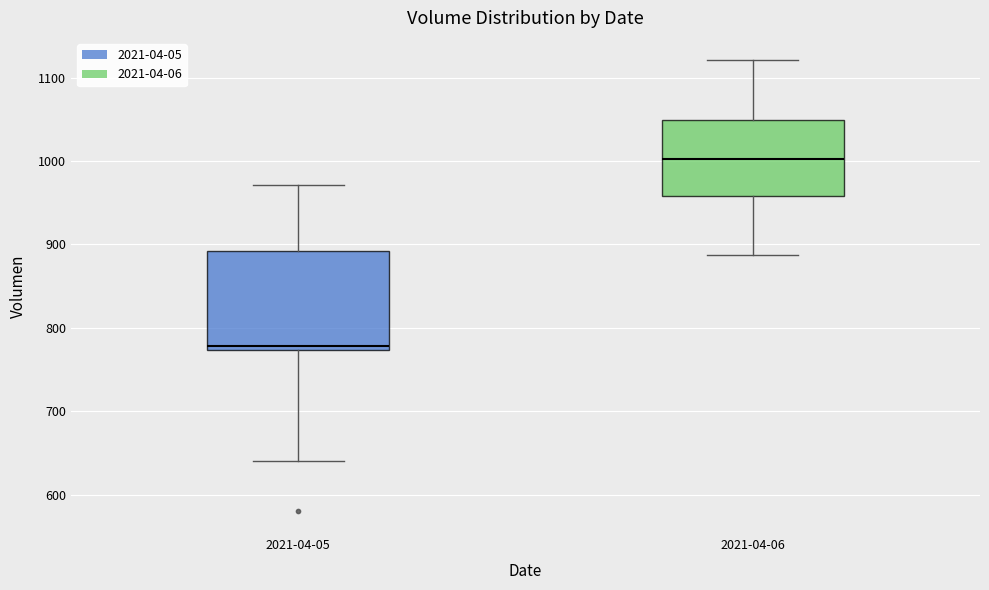

Reading left to right, transcribe this box plot: for each box, give where its median line is, the range the box spans, and where its two whiskers end, as read against the y-axis. The values are not printed on the chart, so give them approximately, as read against the axis.

2021-04-05: median 780, box 770 to 890, whiskers 640 to 970
2021-04-06: median 1000, box 960 to 1050, whiskers 890 to 1120